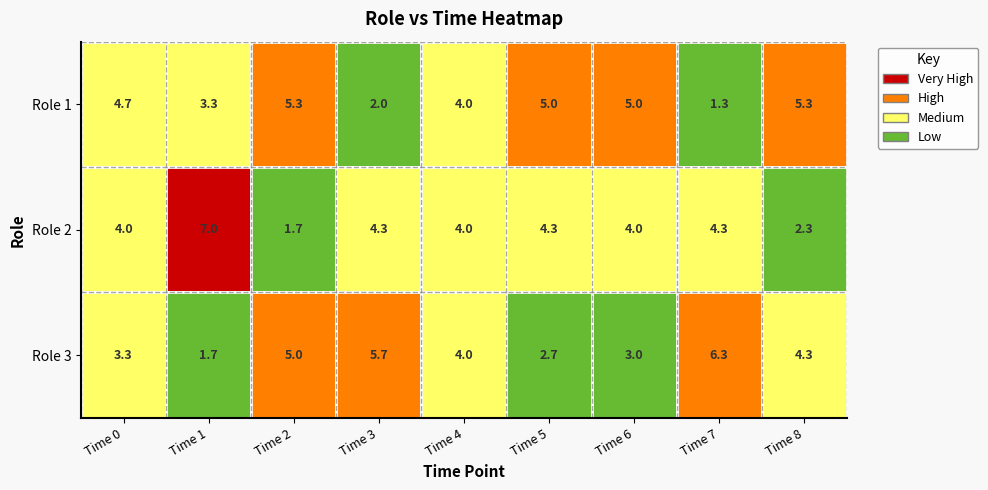

The Role 2 (avg) series shows 4.0 at 4. True or false?

True